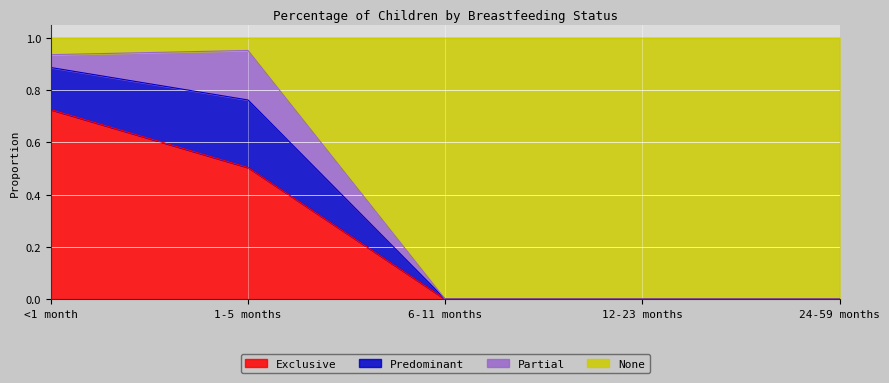

The Exclusive series shows 0.7 at <1 month. True or false?

True